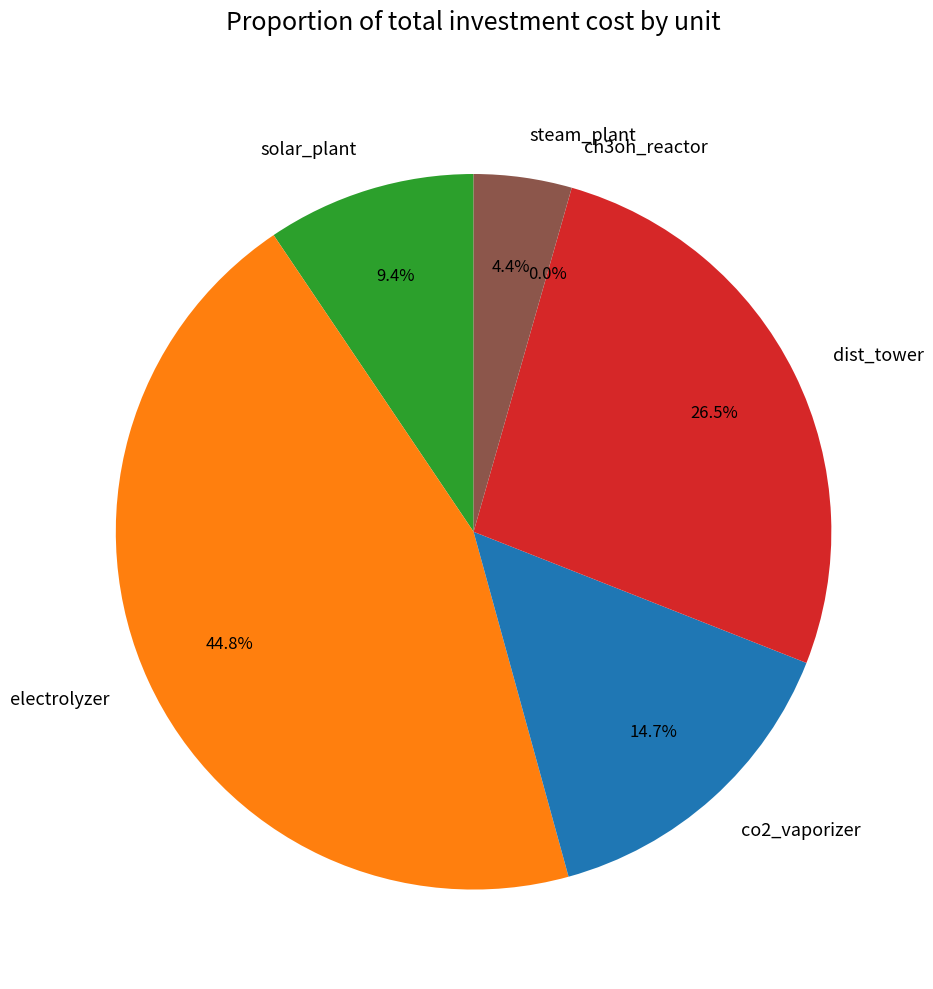

Is there a majority slice in this chart?

No